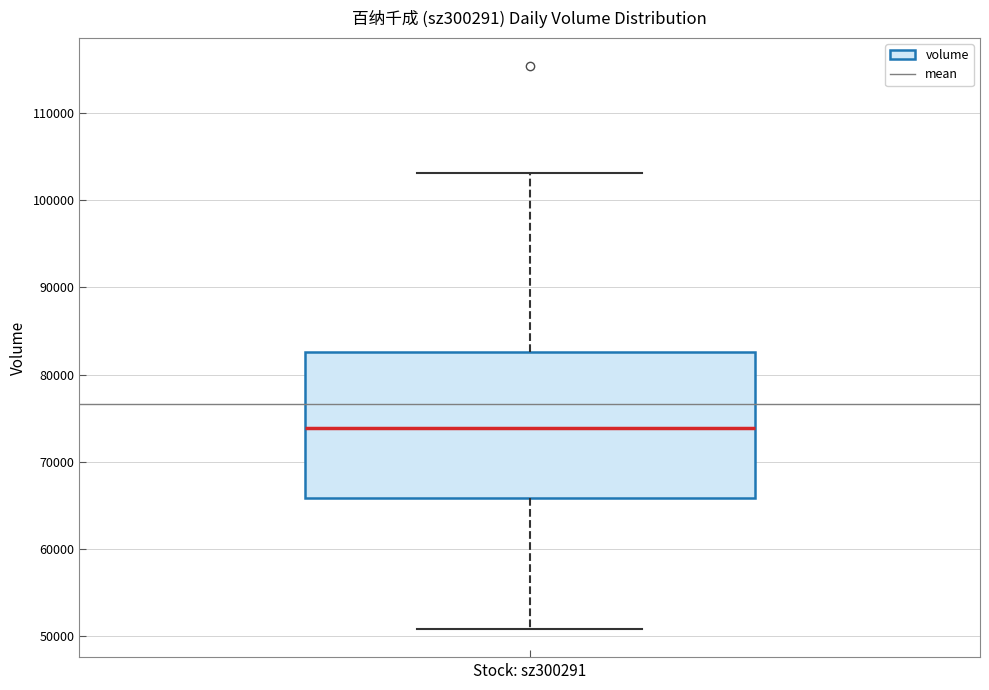

Where does the upper whisker of the box end on the y-axis? The values are not printed on the chart, so give them approximately, as read against the axis.

103000